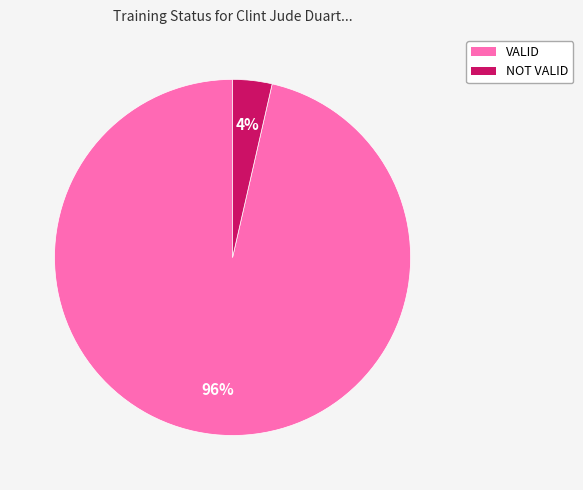

To the nearest percent, what is the combined percentage of VALID and NOT VALID?

100%